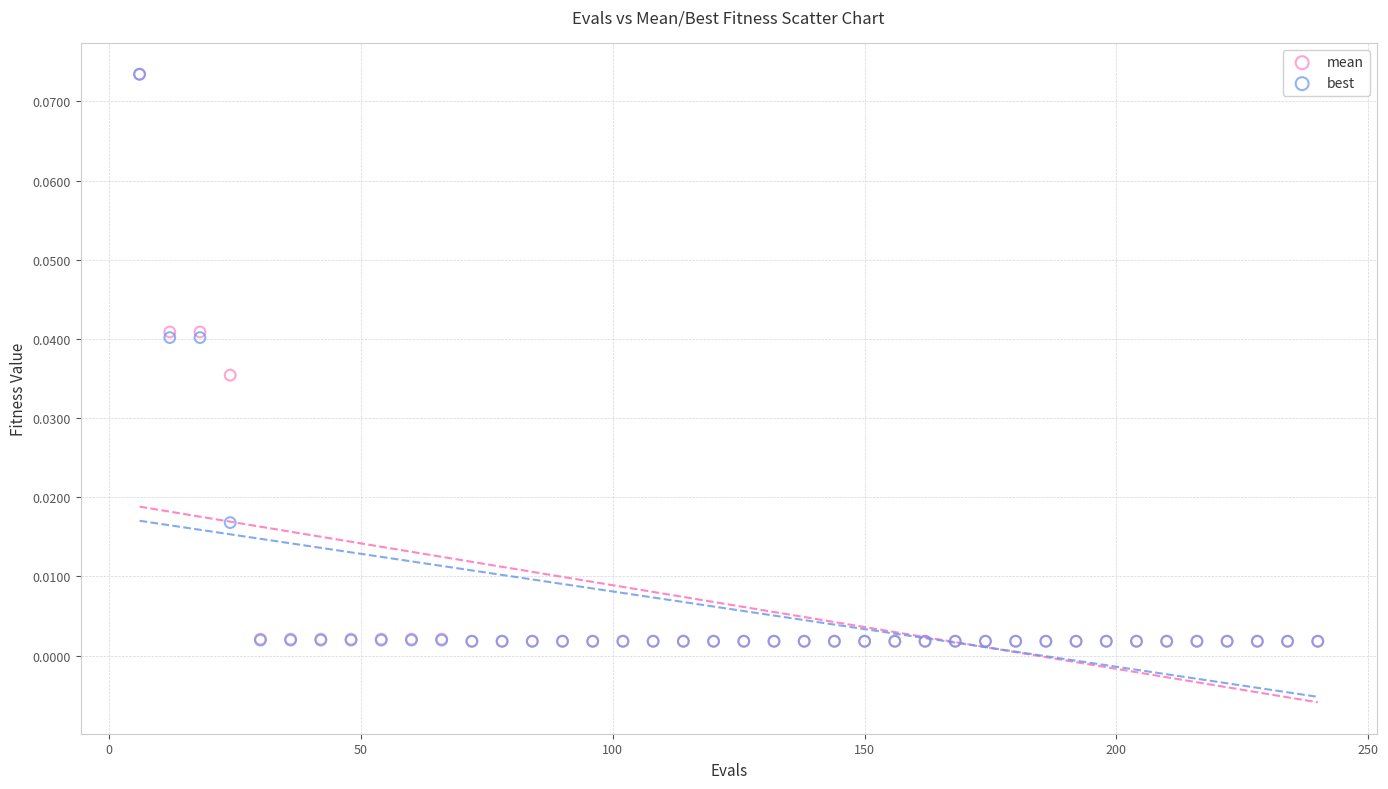

What are all the series names shown in the legend?

mean, best